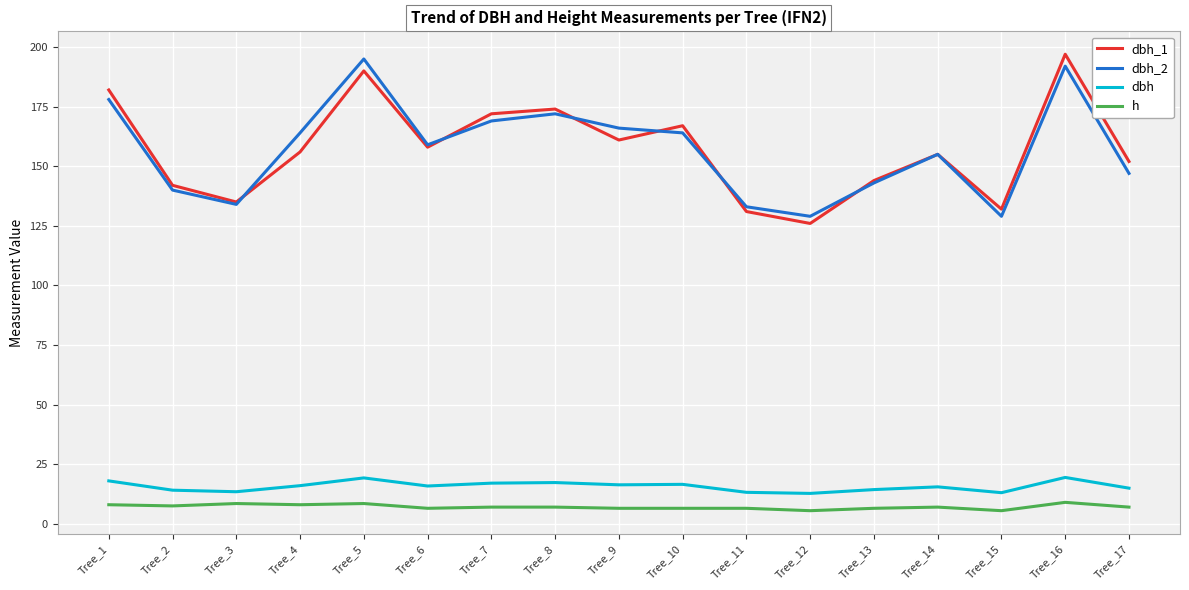

Which series has the widest spread of values?

dbh_1